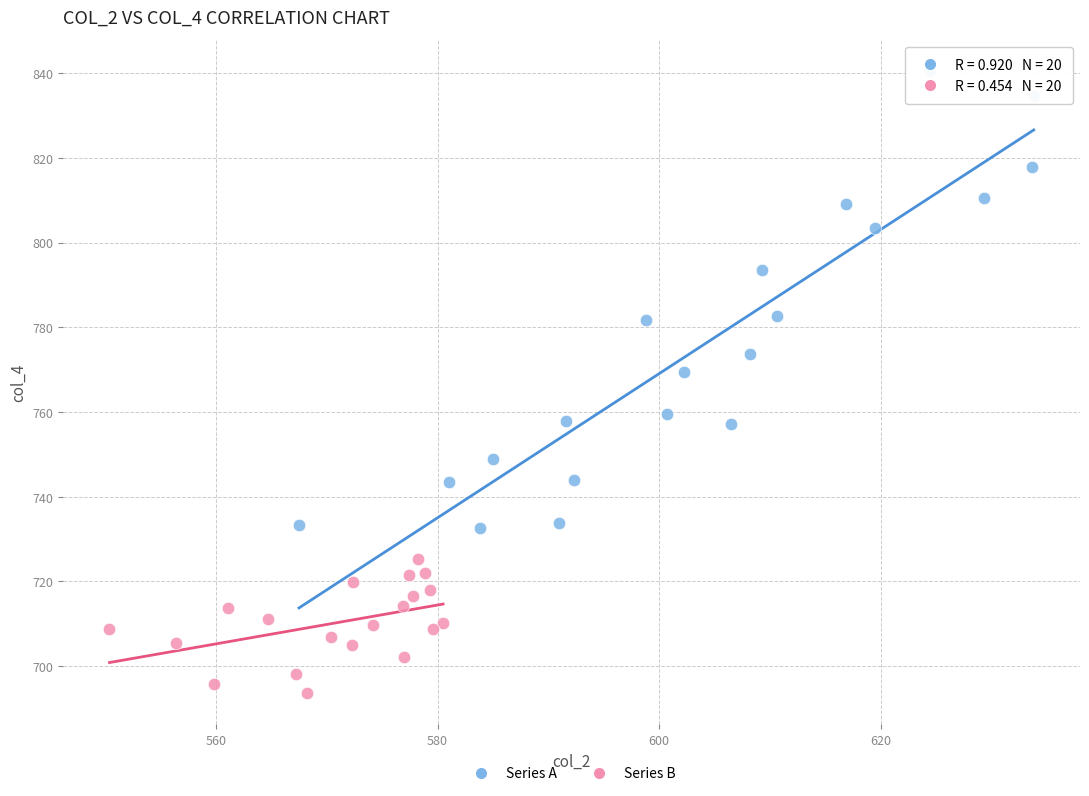

What are all the series names shown in the legend?

Series A, Series B